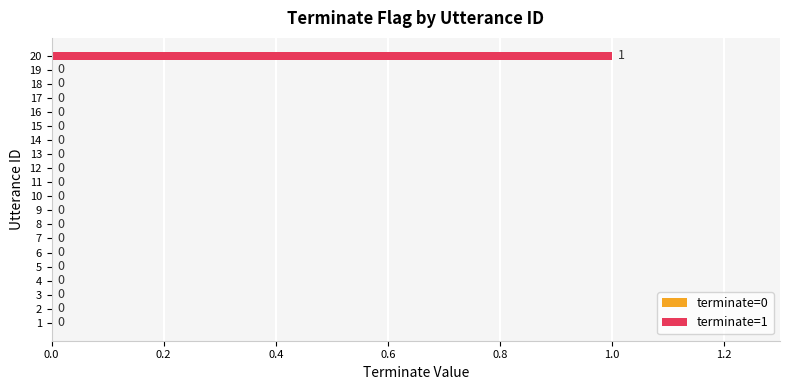

True or false: the data shows 0 at 10.

True